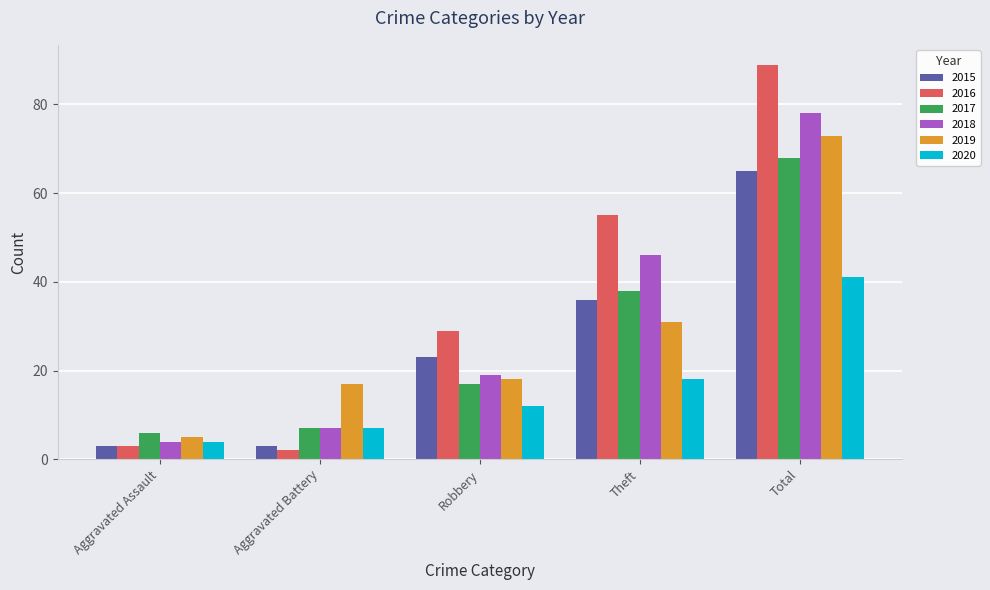

Reading left to right, what are all the values shown in this chart?

2015: Aggravated Assault=3	Aggravated Battery=3	Robbery=23	Theft=36	Total=65
2016: Aggravated Assault=3	Aggravated Battery=2	Robbery=29	Theft=55	Total=89
2017: Aggravated Assault=6	Aggravated Battery=7	Robbery=17	Theft=38	Total=68
2018: Aggravated Assault=4	Aggravated Battery=7	Robbery=19	Theft=46	Total=78
2019: Aggravated Assault=5	Aggravated Battery=17	Robbery=18	Theft=31	Total=73
2020: Aggravated Assault=4	Aggravated Battery=7	Robbery=12	Theft=18	Total=41